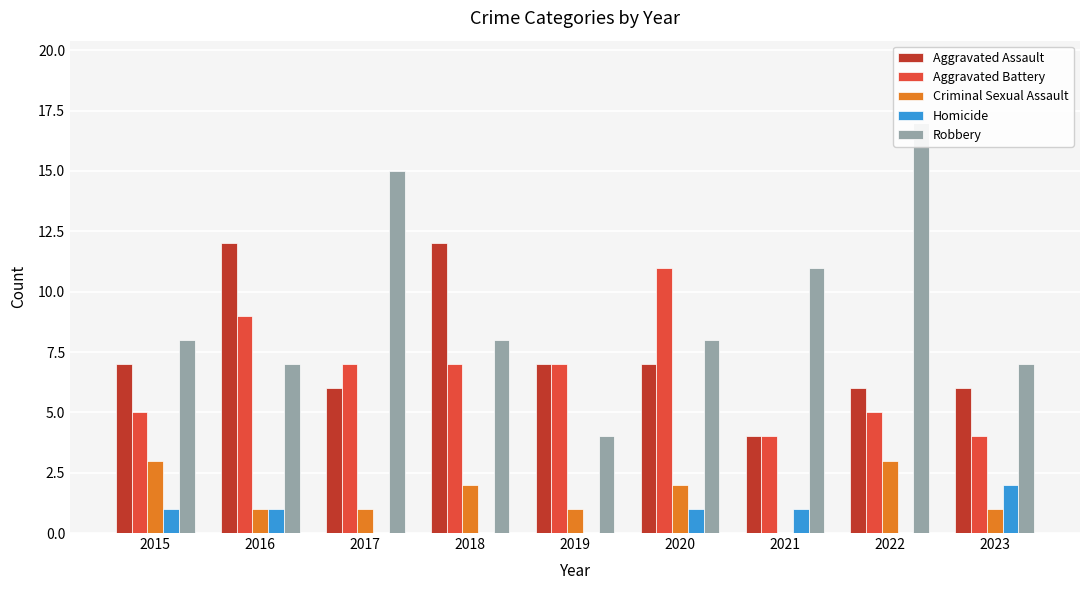

How many groups of bars are there?

9